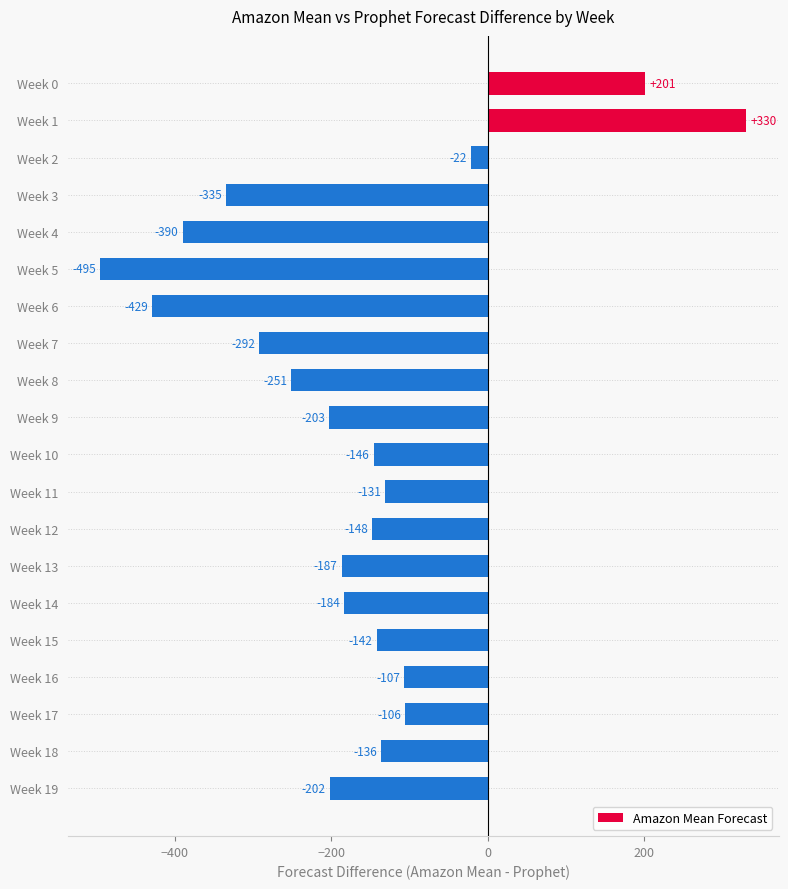

What is the difference between the values at Week 17 and Week 6?

323